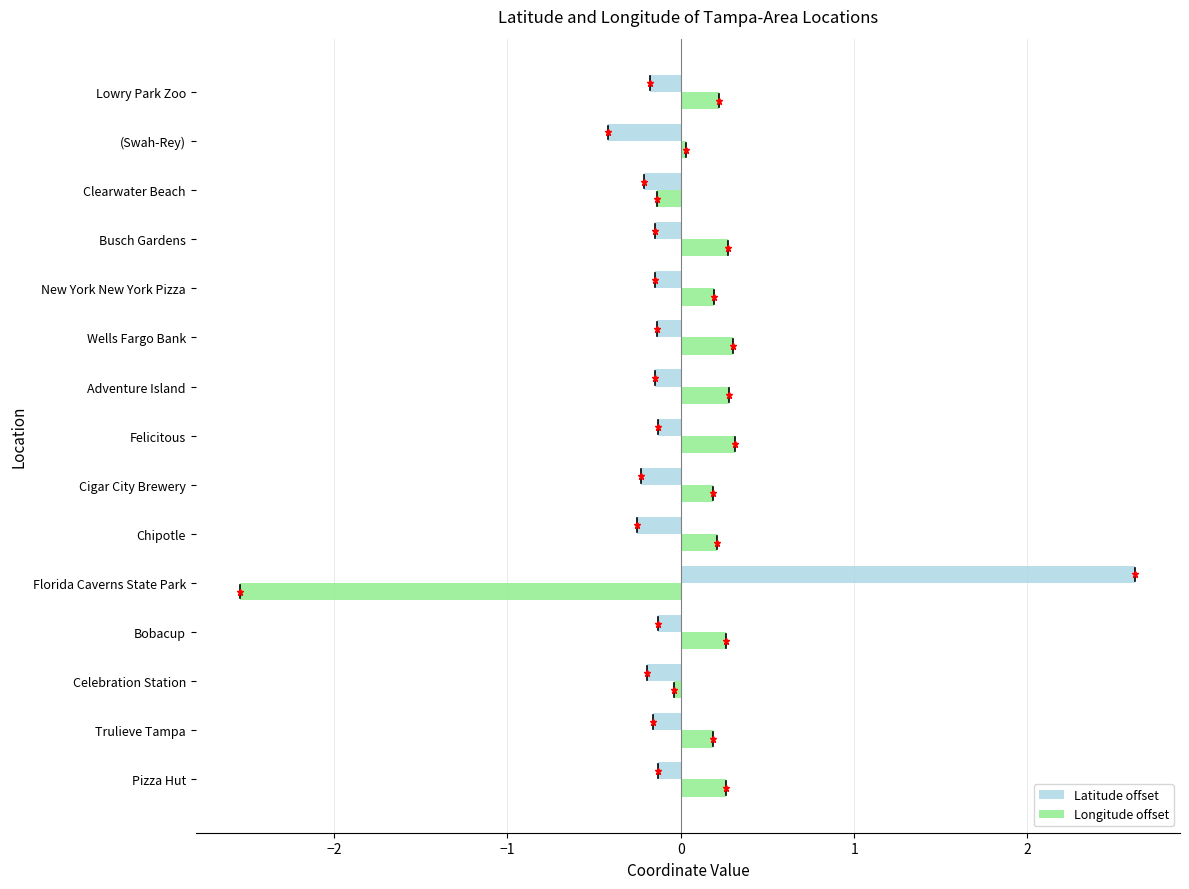

What is the difference between the maximum and minimum values in the Latitude offset series?

3.0